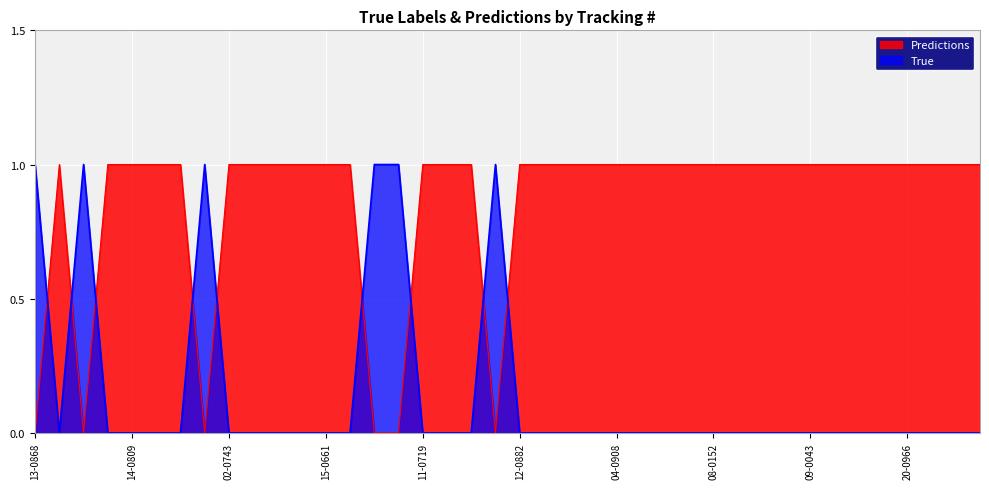

How many interior local valleys does the Predictions series have?

1